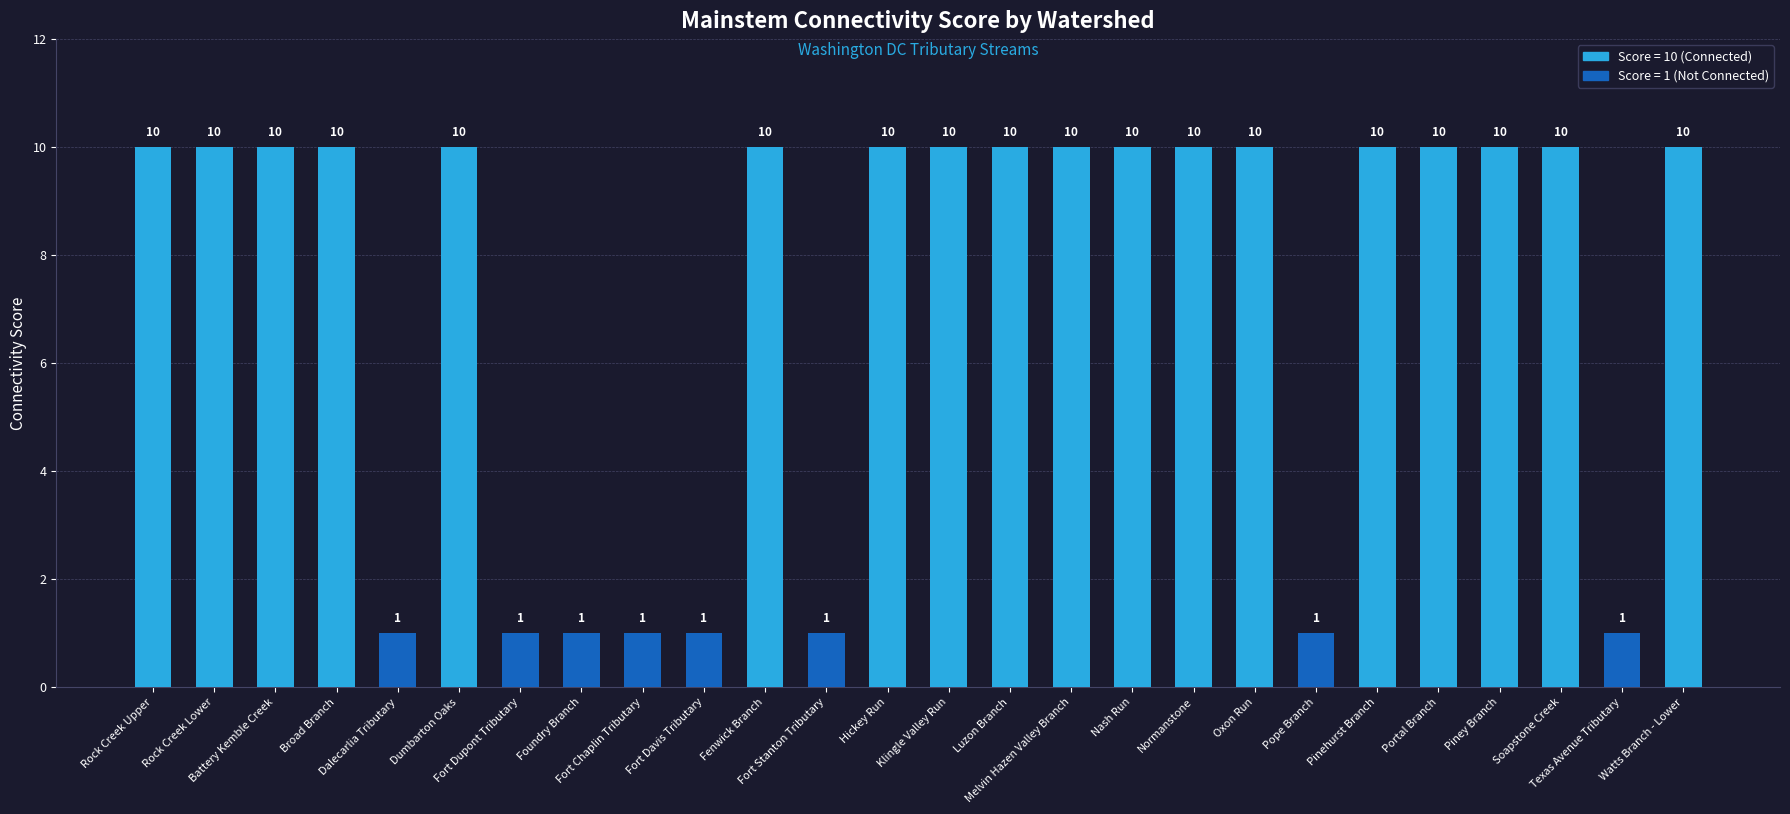

What is the average value?

7